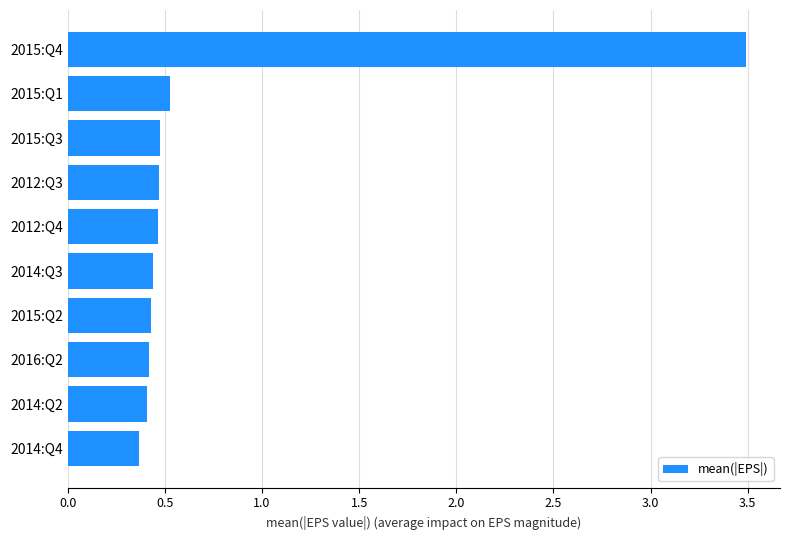

What is the difference between the maximum and minimum values?

3.1